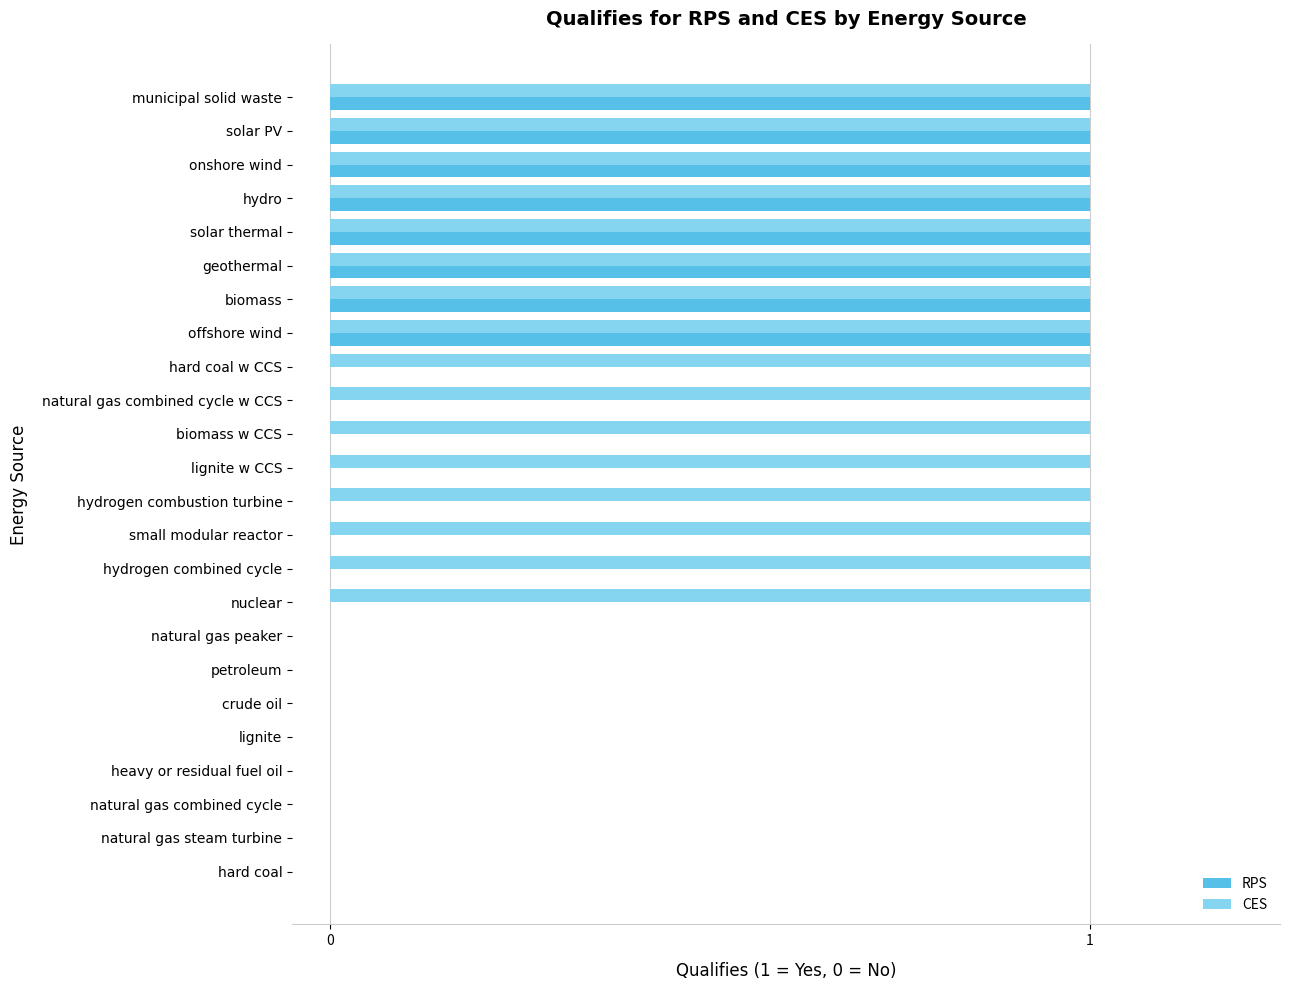

How many series are shown in this chart?

2